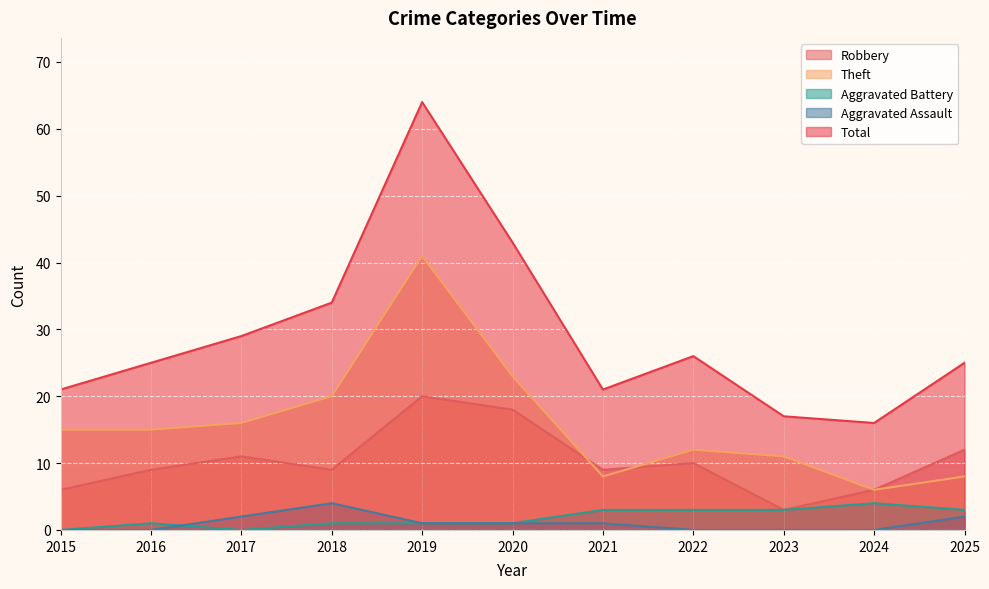

Where is the first local maximum for Aggravated Battery?

2016